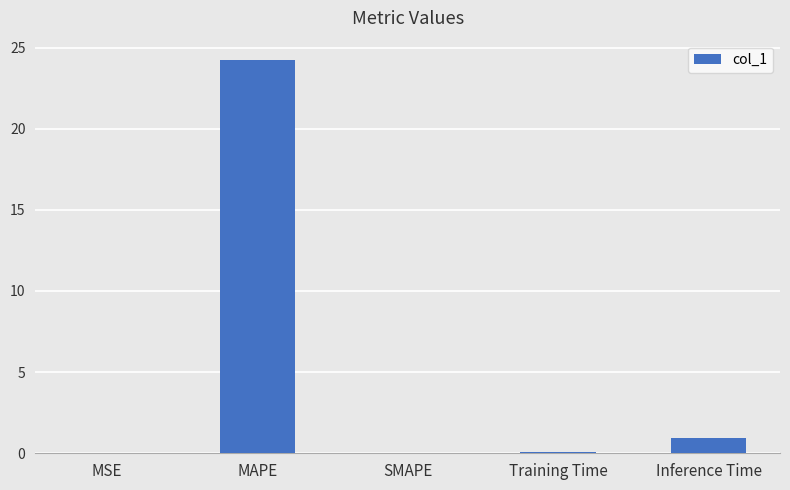

The chart shows a value of 24.2 at MAPE. True or false?

True